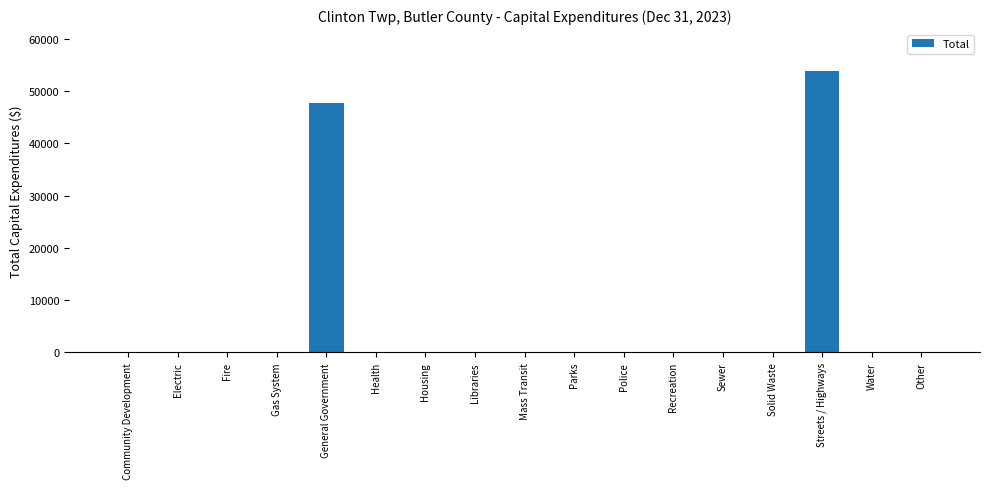

What is the sum of all values?

101503